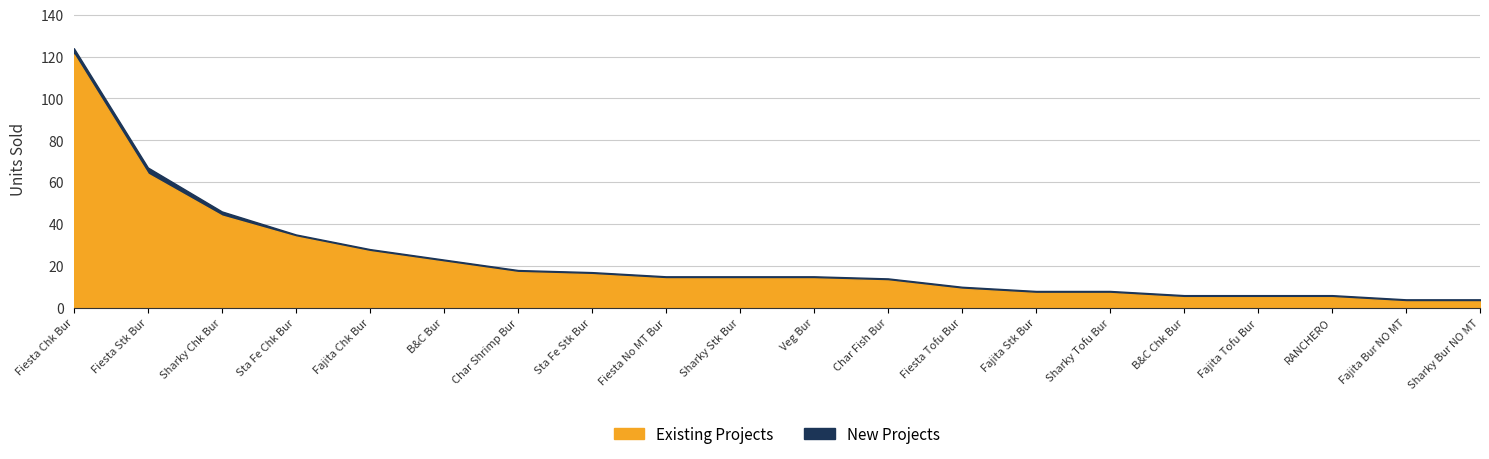

Reading left to right, list all the values displayed in this chart.

Existing Projects: Fiesta Chk Bur=121	Fiesta Stk Bur=64	Sharky Chk Bur=44	Sta Fe Chk Bur=34	Fajita Chk Bur=27	B&C Bur=22	Char Shrimp Bur=17	Sta Fe Stk Bur=16	Fiesta No MT Bur=14	Sharky Stk Bur=14	Veg Bur=14	Char Fish Bur=13	Fiesta Tofu Bur=9	Fajita Stk Bur=7	Sharky Tofu Bur=7	B&C Chk Bur=5	Fajita Tofu Bur=5	RANCHERO=5	Fajita Bur NO MT=3	Sharky Bur NO MT=3
New Projects: Fiesta Chk Bur=3	Fiesta Stk Bur=3	Sharky Chk Bur=2	Sta Fe Chk Bur=1	Fajita Chk Bur=1	B&C Bur=1	Char Shrimp Bur=1	Sta Fe Stk Bur=1	Fiesta No MT Bur=1	Sharky Stk Bur=1	Veg Bur=1	Char Fish Bur=1	Fiesta Tofu Bur=1	Fajita Stk Bur=1	Sharky Tofu Bur=1	B&C Chk Bur=1	Fajita Tofu Bur=1	RANCHERO=1	Fajita Bur NO MT=1	Sharky Bur NO MT=1